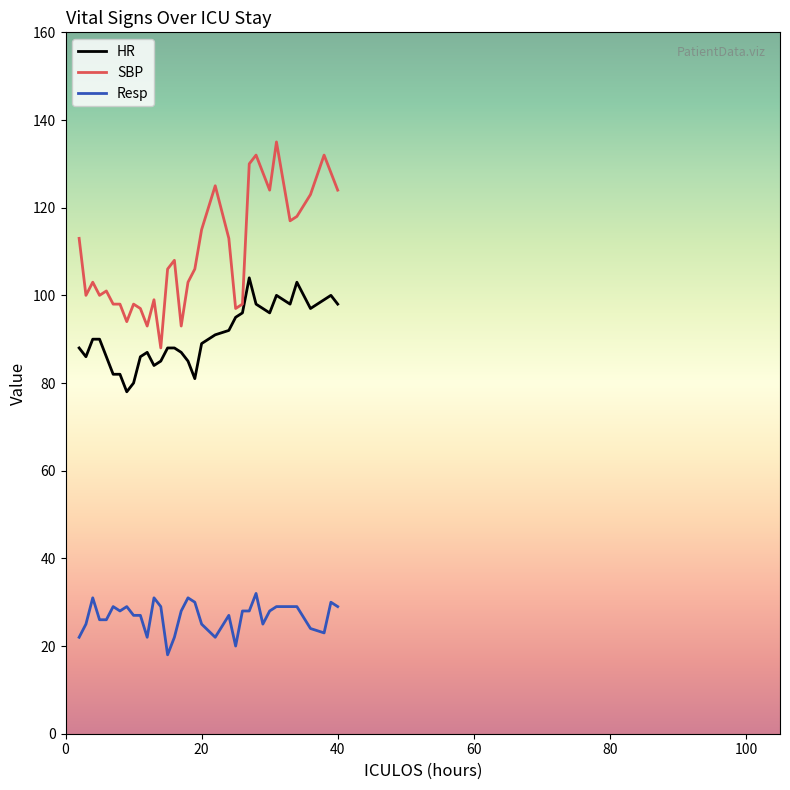

True or false: Resp and HR intersect in this chart.

False